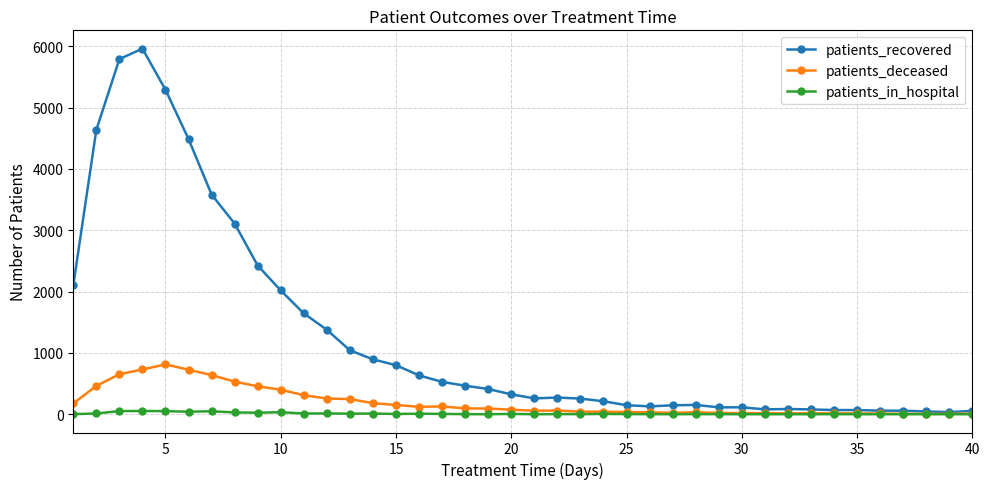

Which series has the largest total across all categories?

patients_recovered